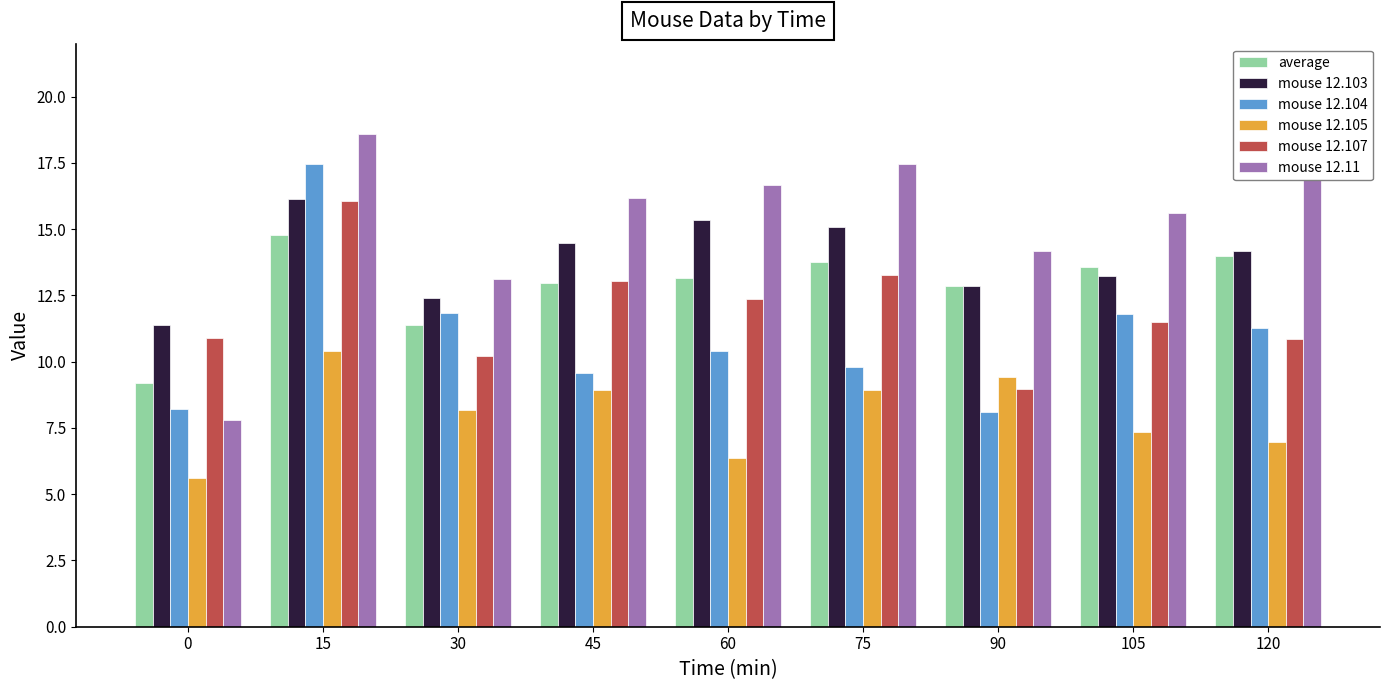

How many values in the mouse 12.104 series exceed 10?

5